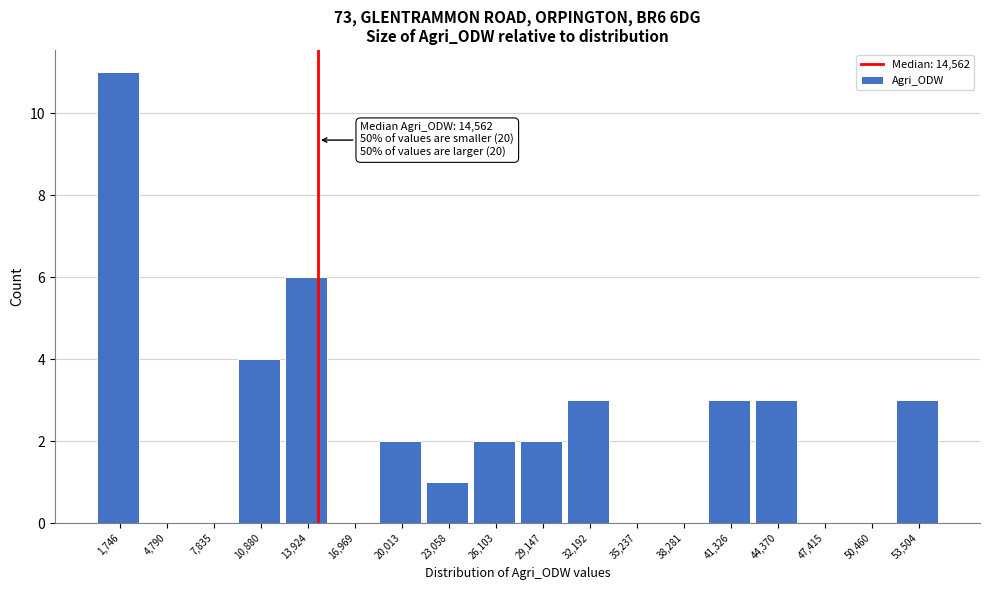

Over which range of the x-axis is the bar tallest?

0 to 3500